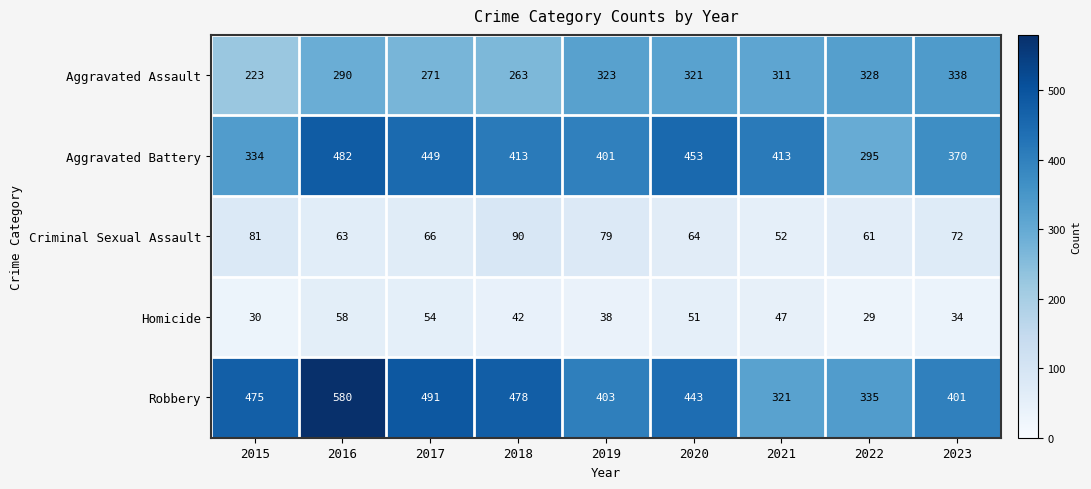

What is the spread (max minus min) of values at 2022?

306